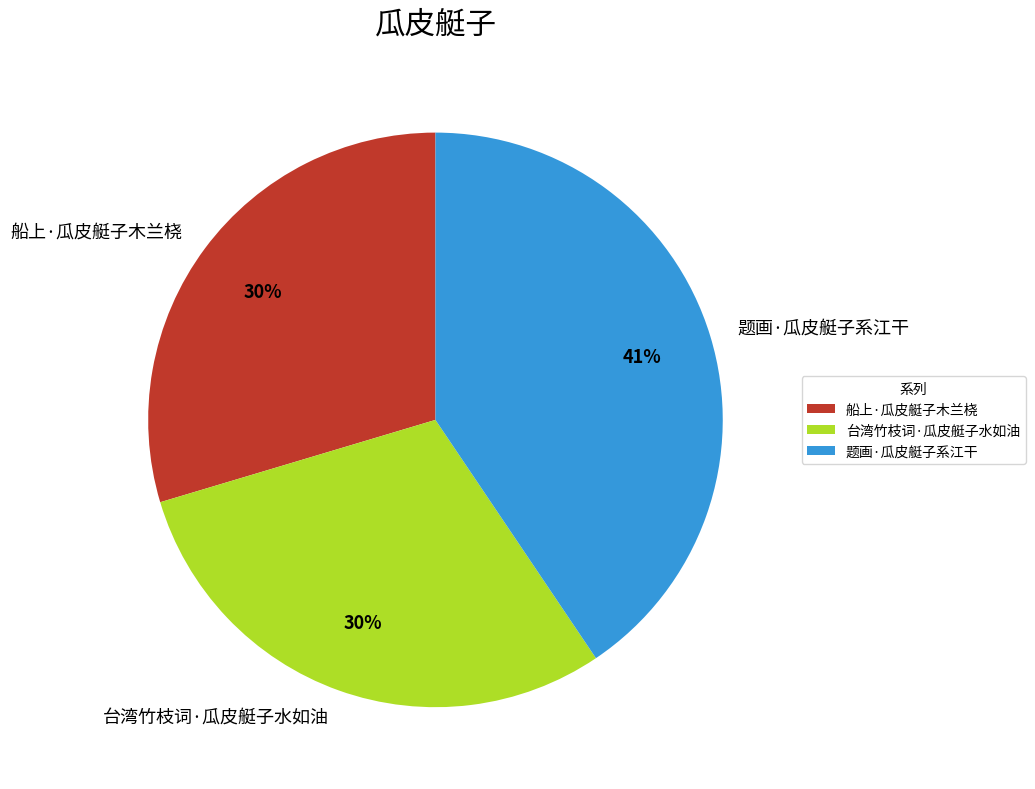

The 台湾竹枝词·瓜皮艇子水如油 slice represents 36% of the pie. True or false?

False